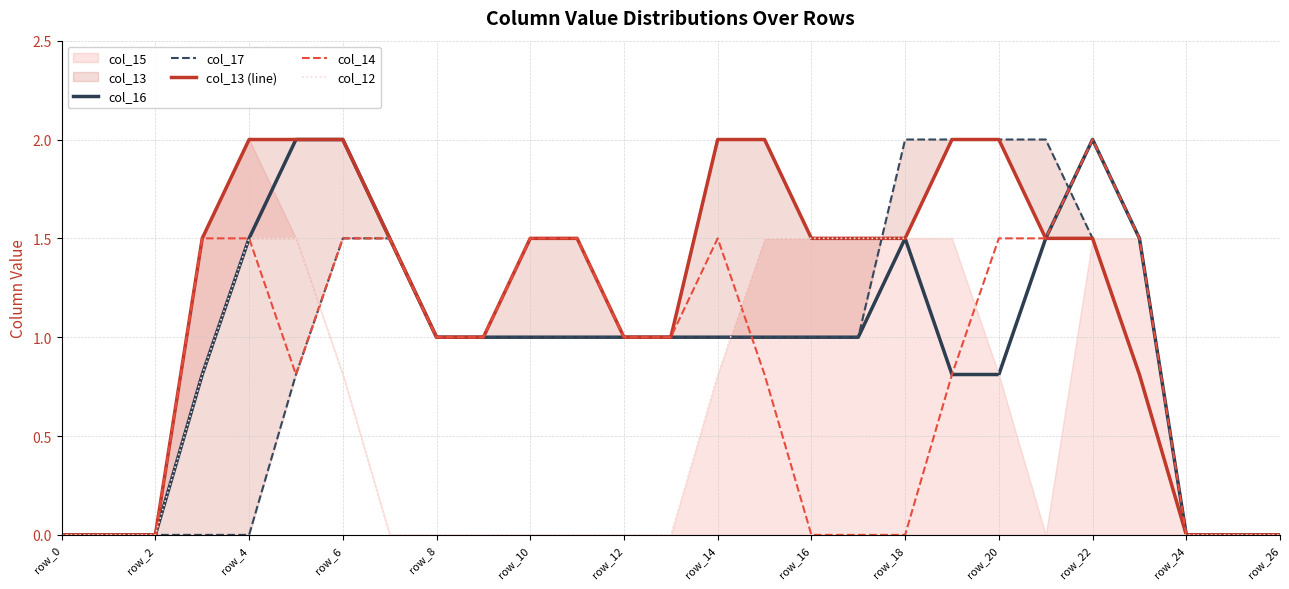

How many data points in col_14 are less than 1?

12